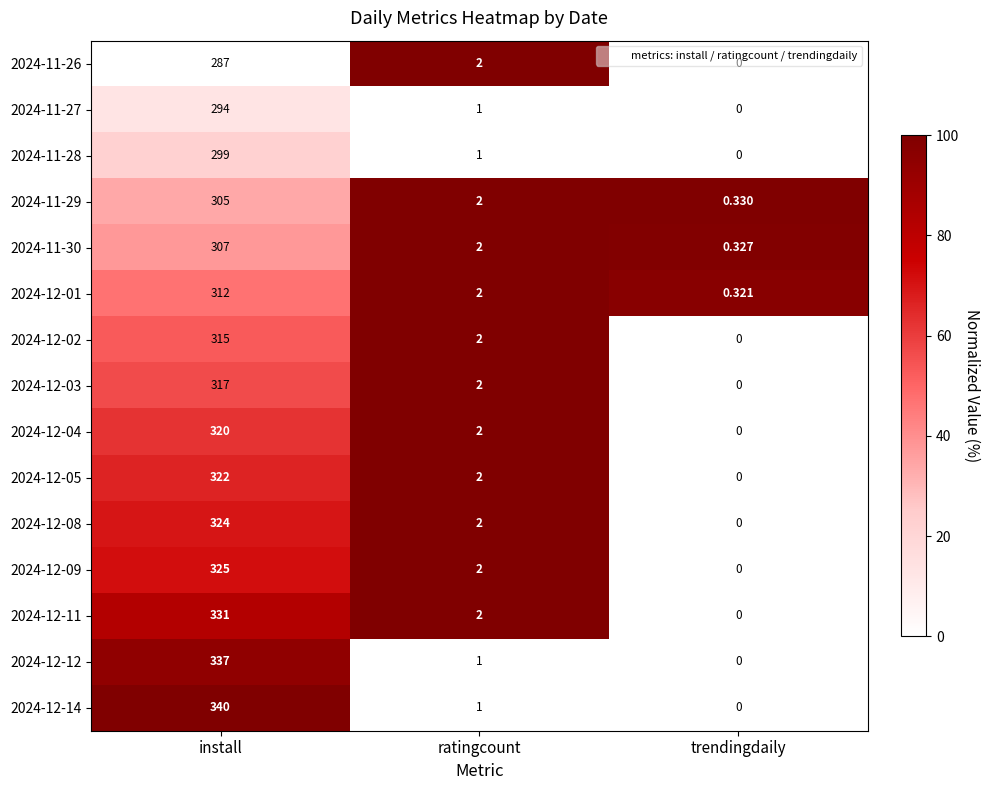

List the labels in order of 2024-11-28 value, largest first.

install, ratingcount, trendingdaily